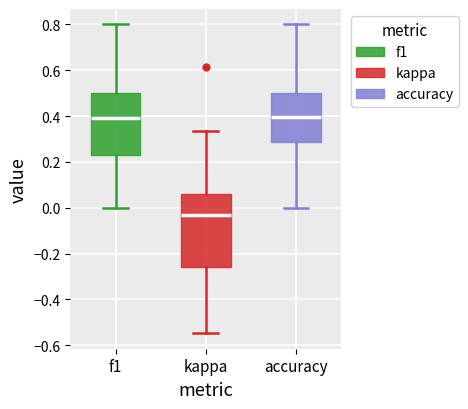

Where is the lower edge of the box for f1 on the y-axis? The values are not printed on the chart, so give them approximately, as read against the axis.

0.22